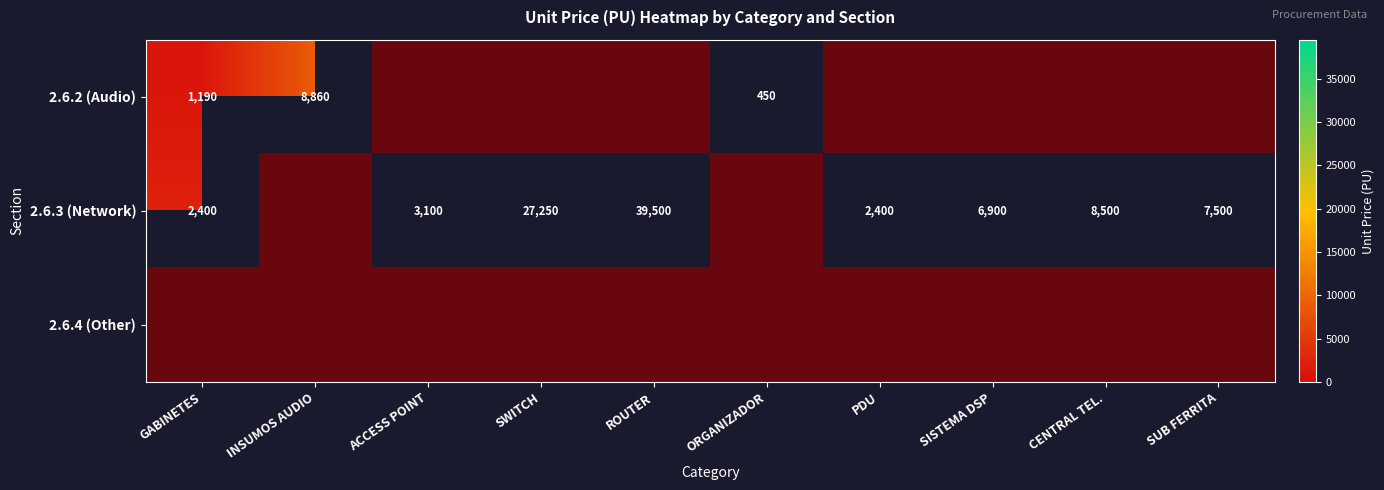

Which series has the widest spread of values?

2.6.3 (Network)